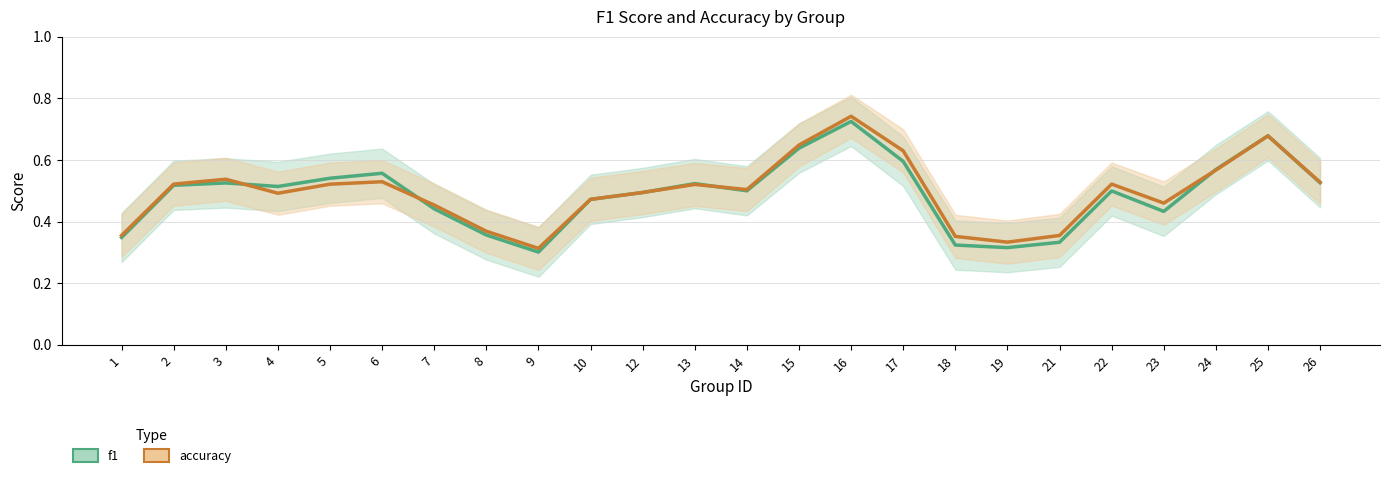

Is this an area chart (filled region under the line)?

No